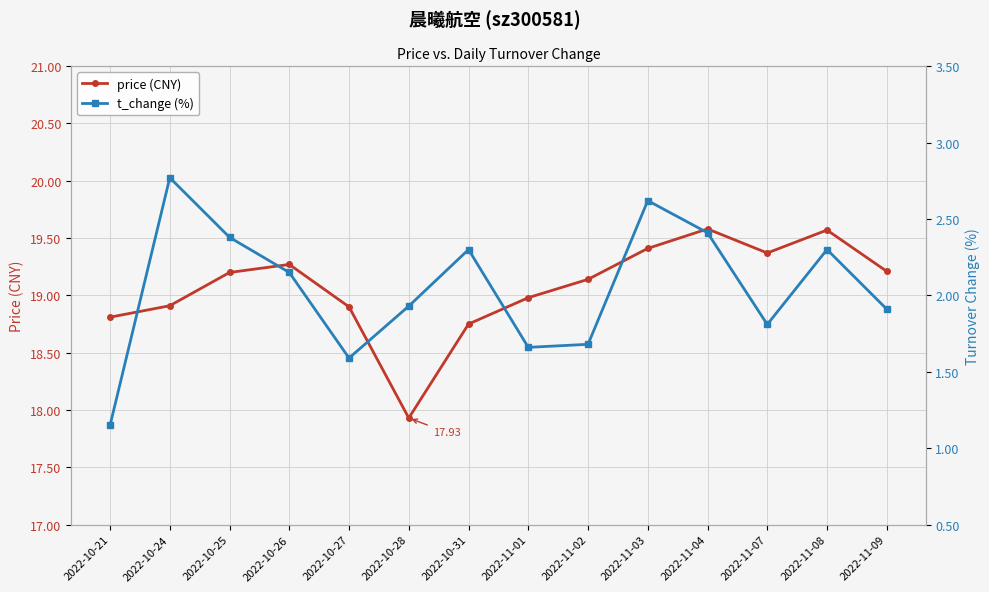

What are all the series names shown in the legend?

price (CNY), t_change (%)